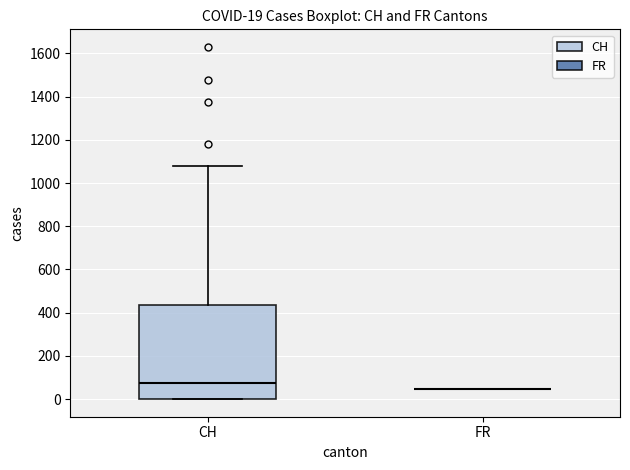

Which box is the tallest, from its lower edge to its upper edge?

CH